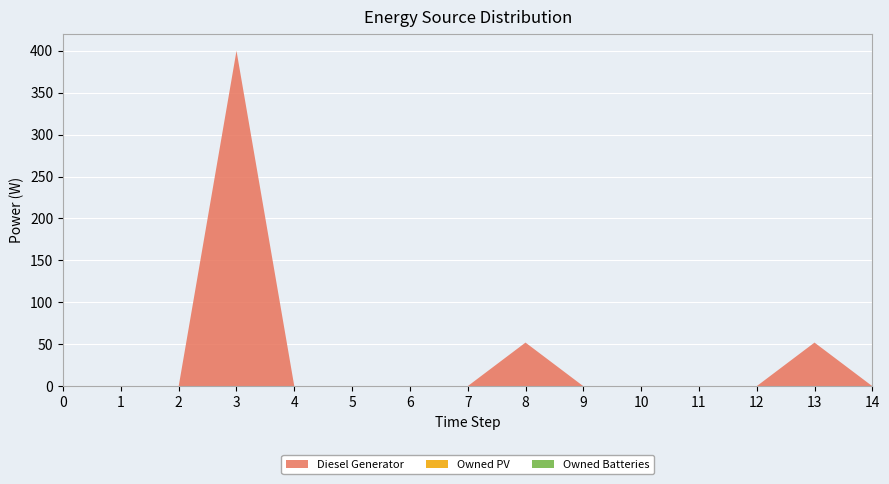

Reading left to right, what are all the values shown in this chart?

Diesel Generator: 0	0	0	400	0	0	0	0	52	0	0	0	0	52	0
Owned PV: 0	0	0	0	0	0	0	0	0	0	0	0	0	0	0
Owned Batteries: 0	0	0	0	0	0	0	0	0	0	0	0	0	0	0